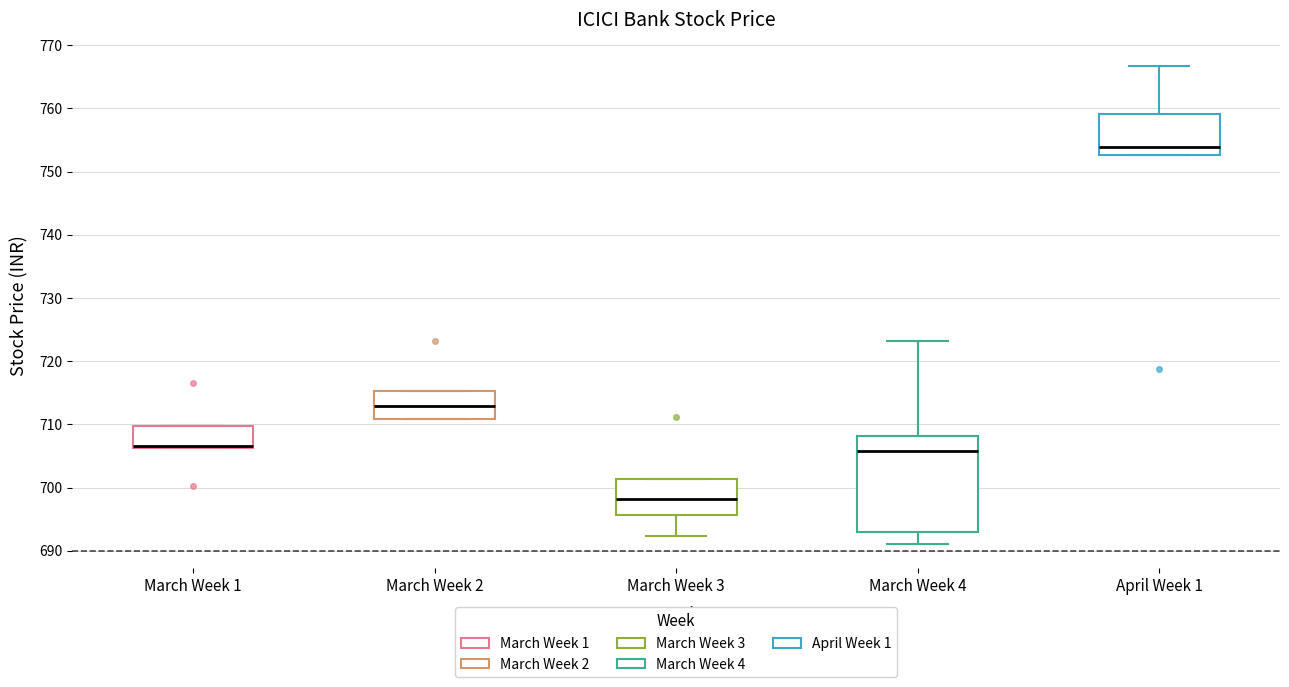

Comparing the boxes themselves (not the whiskers), which one is the tallest?

March Week 4